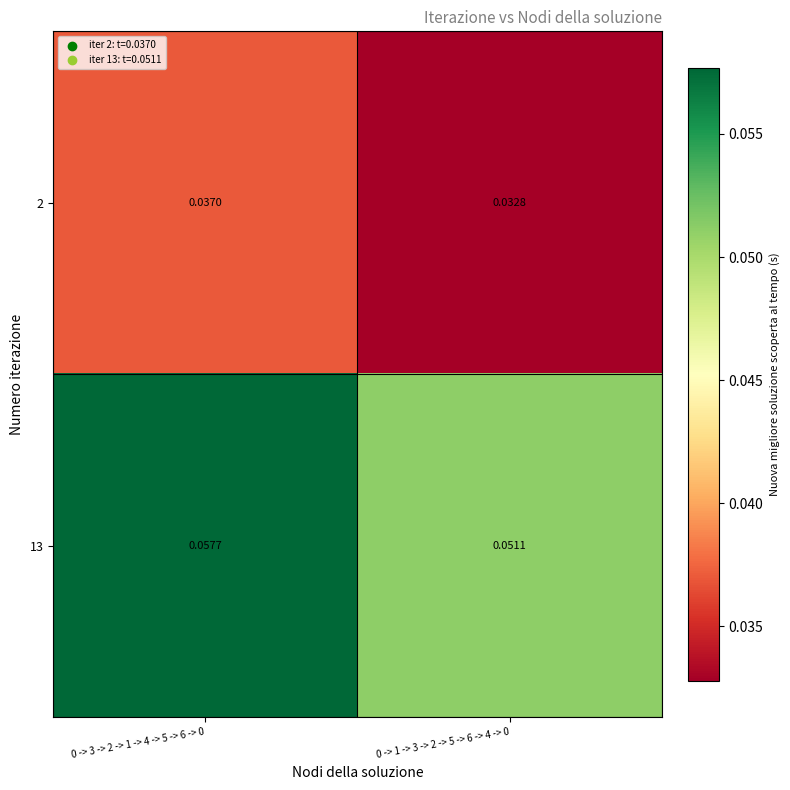

Is the value of 2 at 0 -> 1 -> 3 -> 2 -> 5 -> 6 -> 4 -> 0 greater than the value of 13 at 0 -> 3 -> 2 -> 1 -> 4 -> 5 -> 6 -> 0?

No